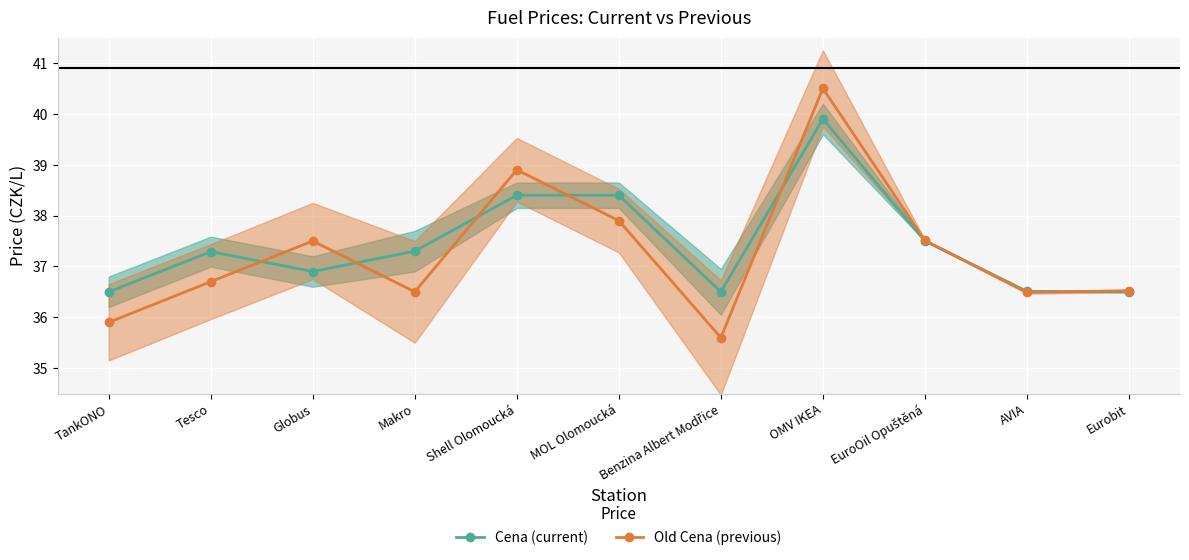

Is this an area chart (filled region under the line)?

No